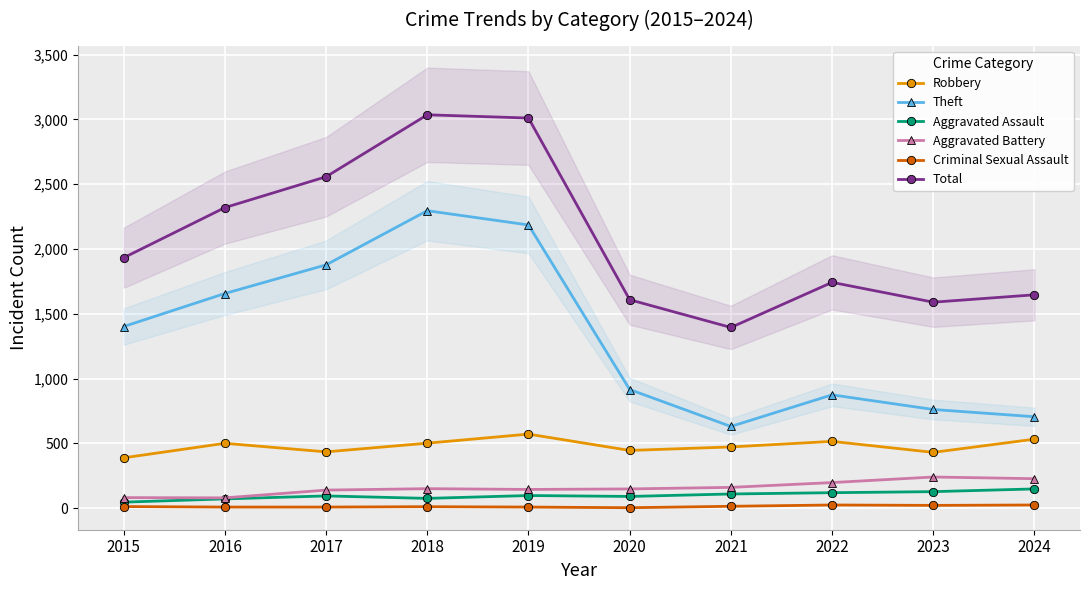

True or false: Theft and Criminal Sexual Assault intersect in this chart.

False